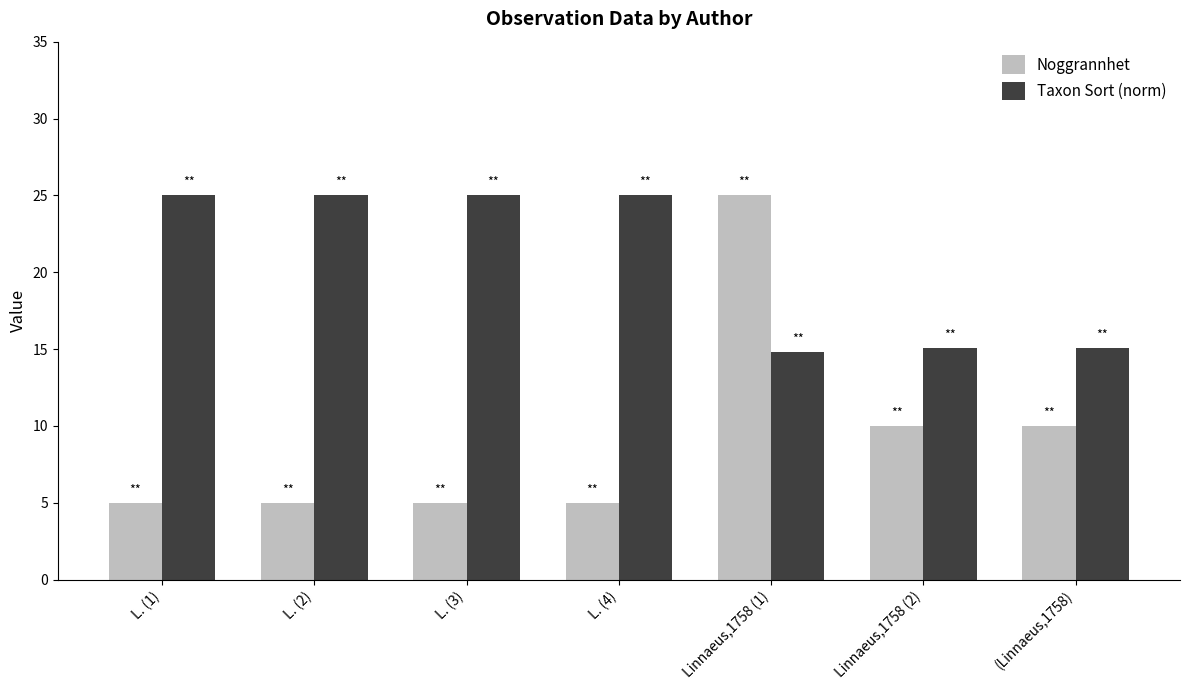

What is the smallest value displayed?

5.0